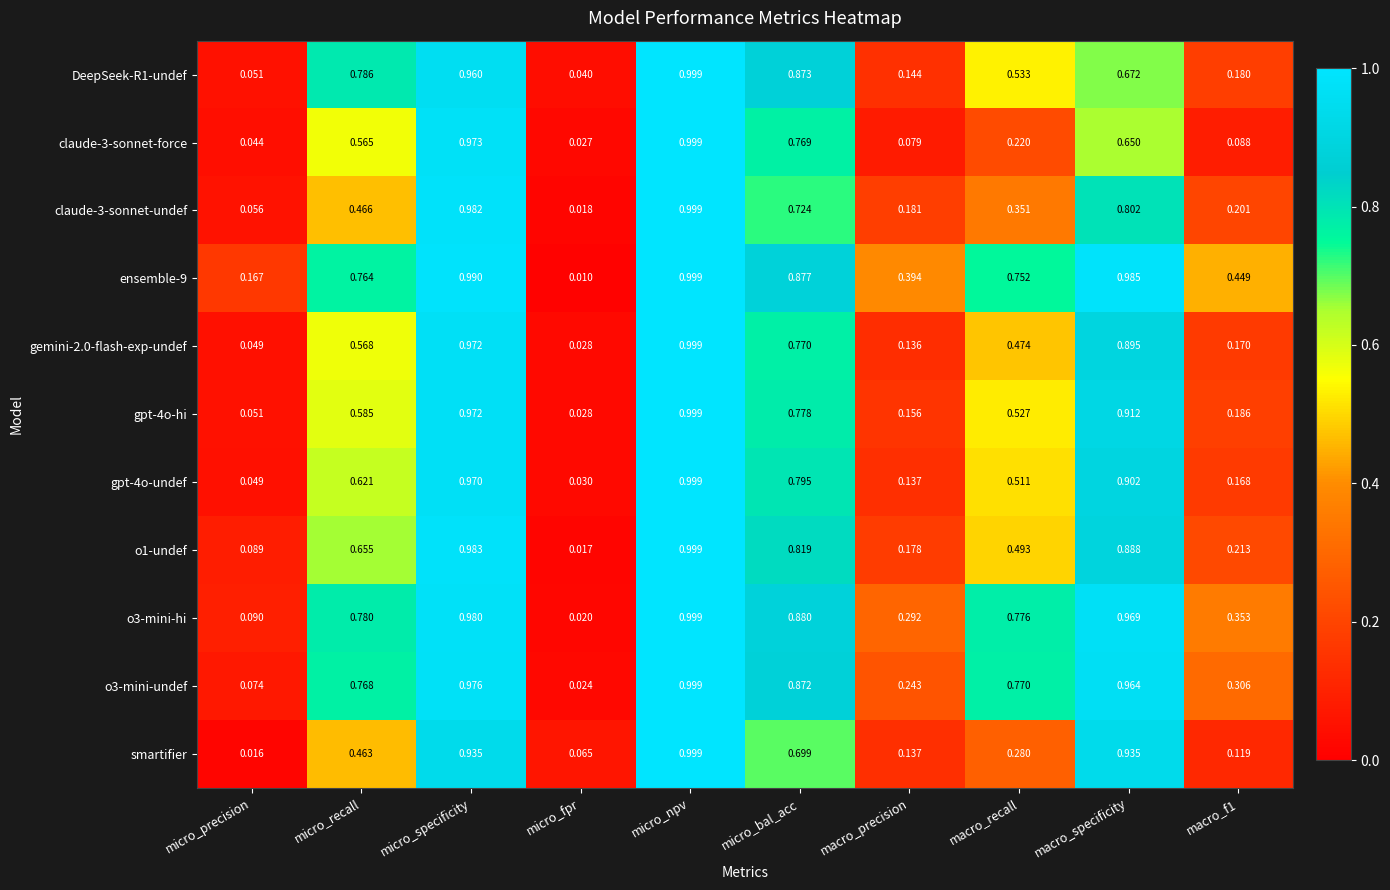

Is the value of gemini-2.0-flash-exp-undef at macro_precision greater than the value of ensemble-9 at macro_precision?

No